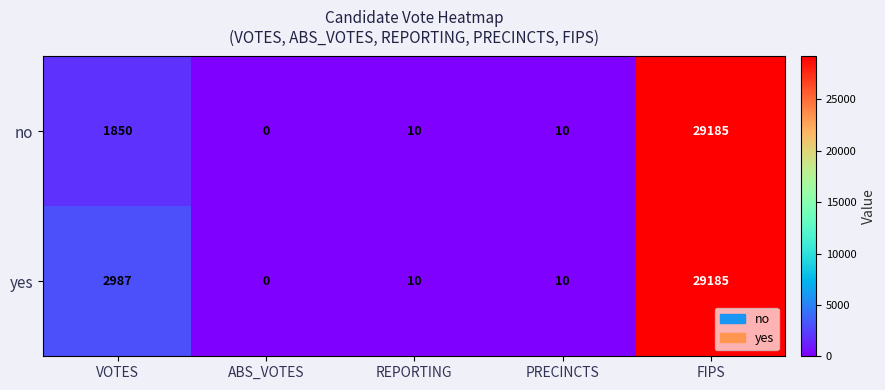

What is the sum of all yes values?

32192